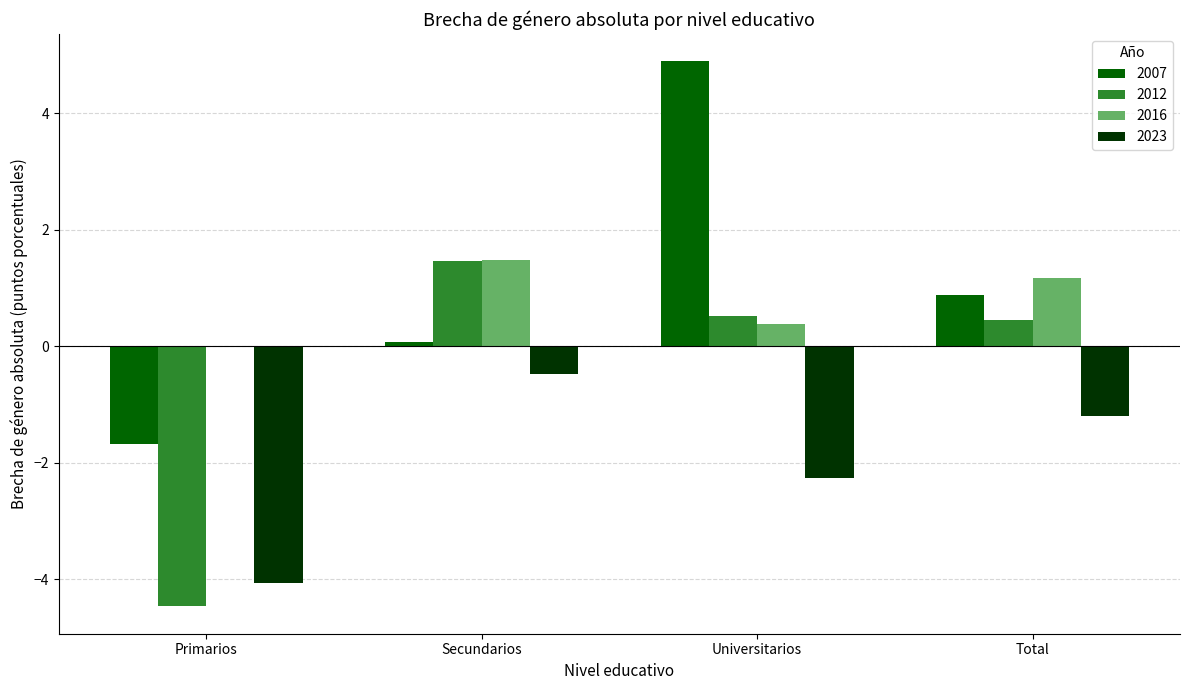

Which category has the highest value in the 2016 series?

Secundarios